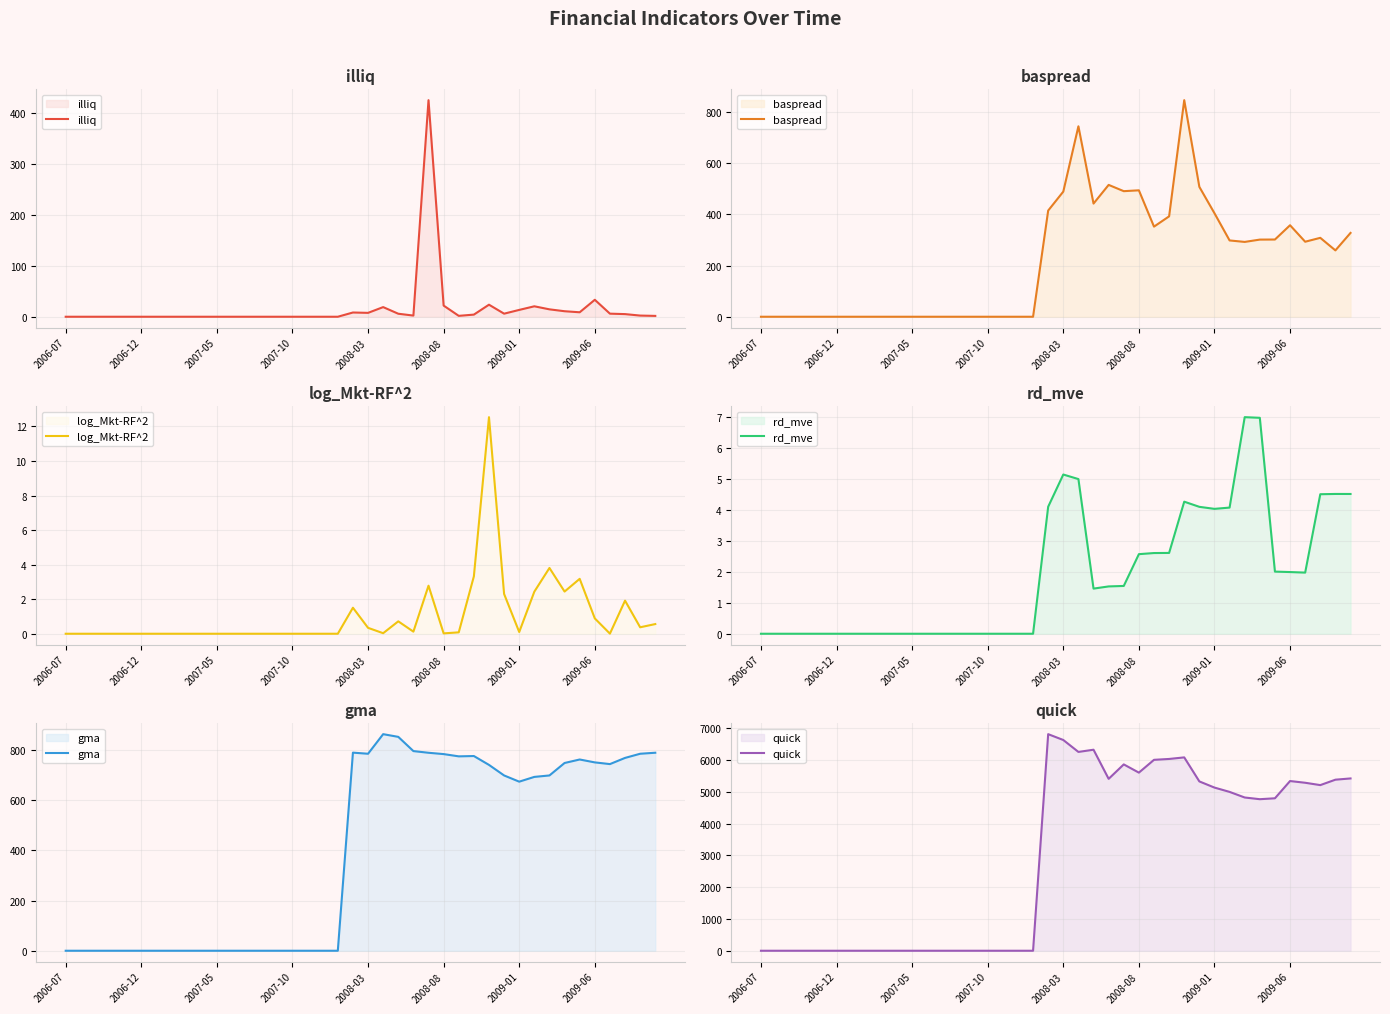

What is the maximum value shown in the chart?

6815.8